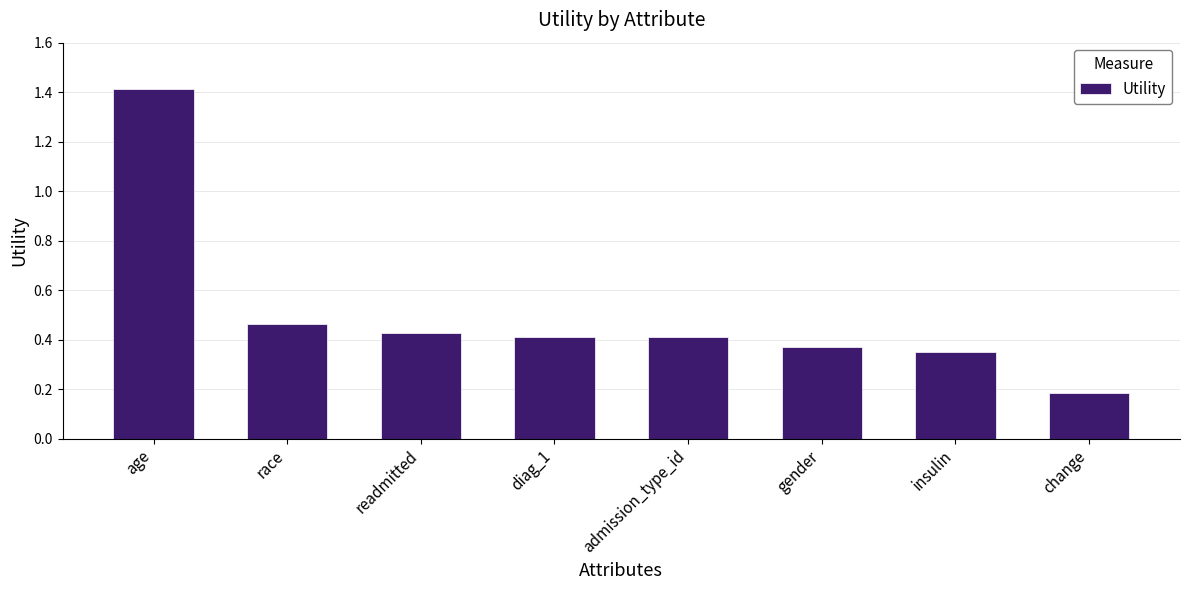

Are the bars grouped side by side (vs. stacked)?

No